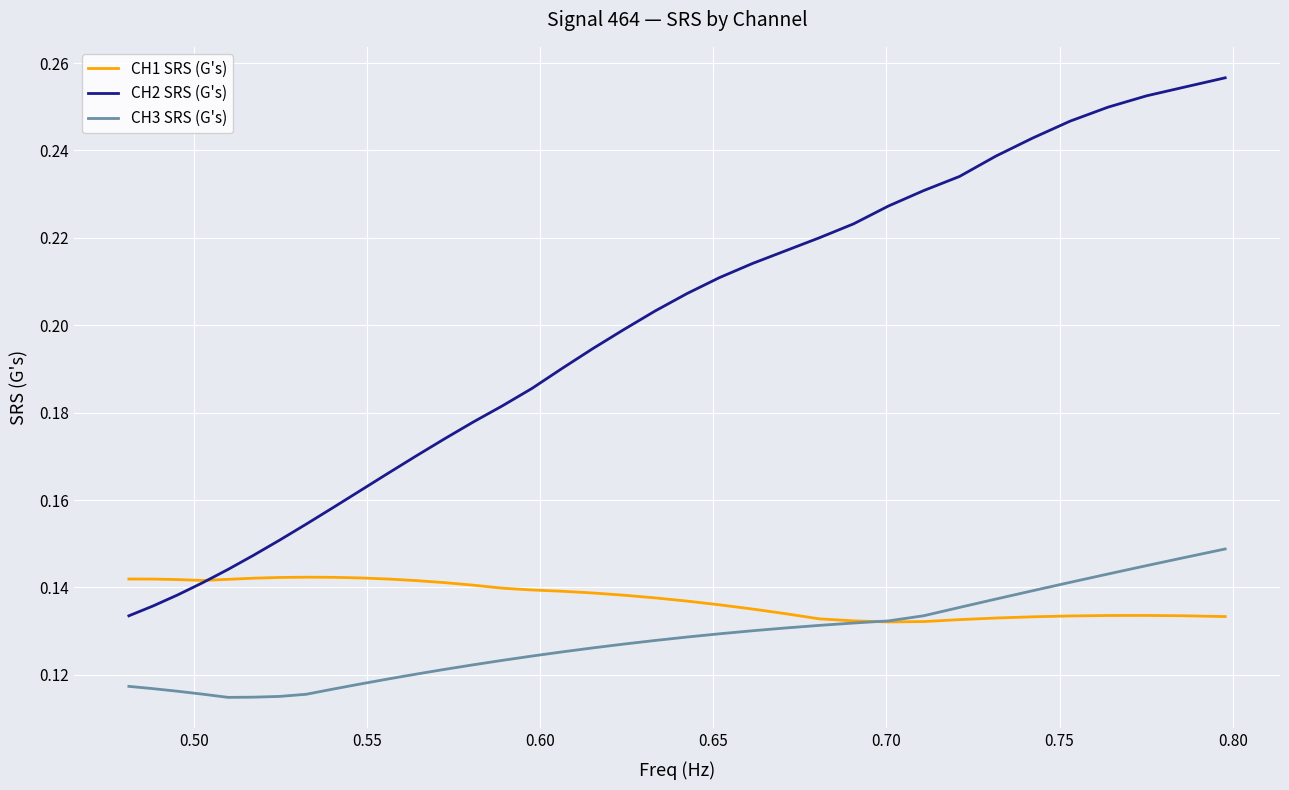

Does the chart have visible grid lines?

Yes